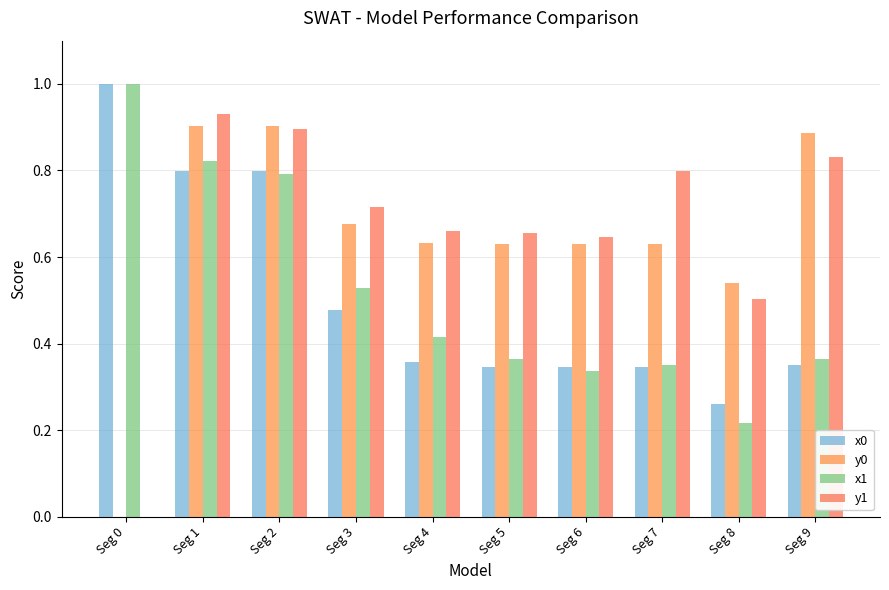

Reading left to right, transcribe all the data shown in this chart.

x0: Seg 0=1.0	Seg 1=0.8	Seg 2=0.8	Seg 3=0.5	Seg 4=0.4	Seg 5=0.3	Seg 6=0.3	Seg 7=0.3	Seg 8=0.3	Seg 9=0.4
y0: Seg 0=0.0	Seg 1=0.9	Seg 2=0.9	Seg 3=0.7	Seg 4=0.6	Seg 5=0.6	Seg 6=0.6	Seg 7=0.6	Seg 8=0.5	Seg 9=0.9
x1: Seg 0=1.0	Seg 1=0.8	Seg 2=0.8	Seg 3=0.5	Seg 4=0.4	Seg 5=0.4	Seg 6=0.3	Seg 7=0.3	Seg 8=0.2	Seg 9=0.4
y1: Seg 0=0.0	Seg 1=0.9	Seg 2=0.9	Seg 3=0.7	Seg 4=0.7	Seg 5=0.7	Seg 6=0.6	Seg 7=0.8	Seg 8=0.5	Seg 9=0.8